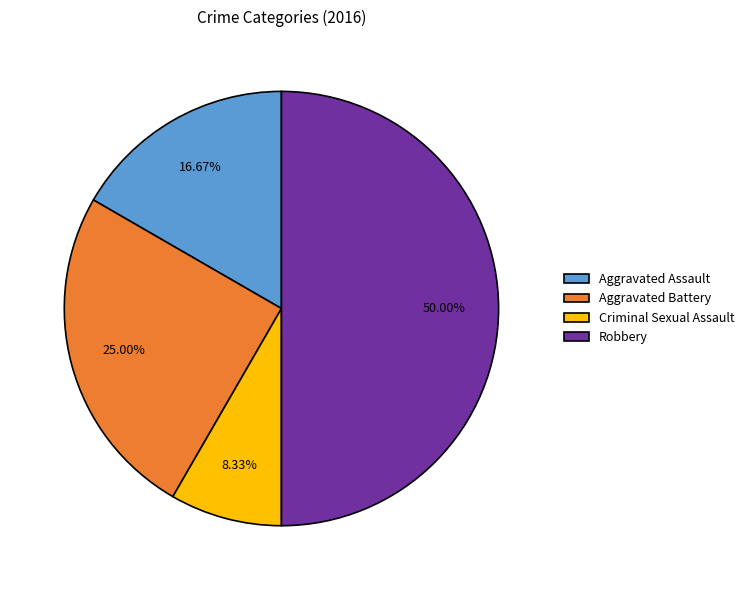

How many slices are in this pie chart?

4